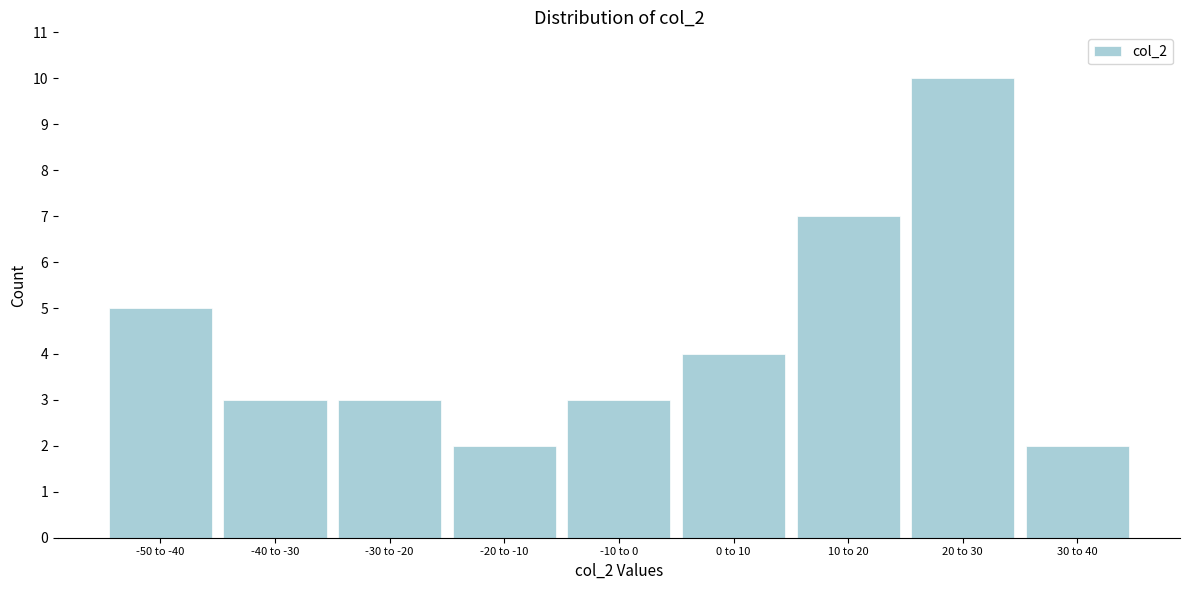

Reading right to left, transcribe all the data shown in this chart.

2	10	7	4	3	2	3	3	5